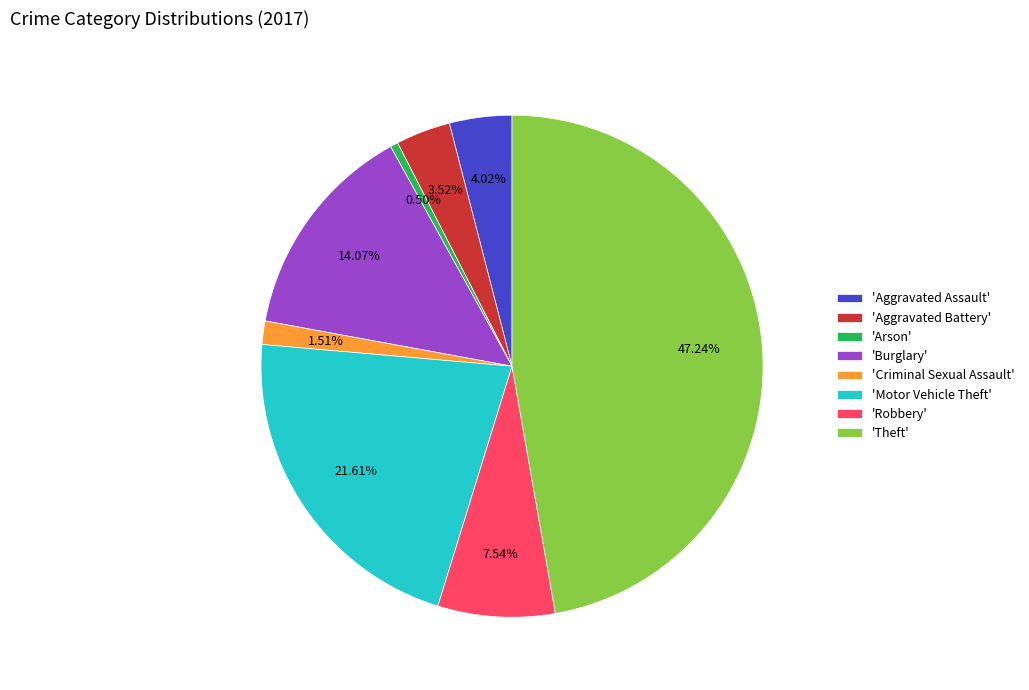

Between 'Burglary' and 'Robbery', which is larger?

'Burglary'